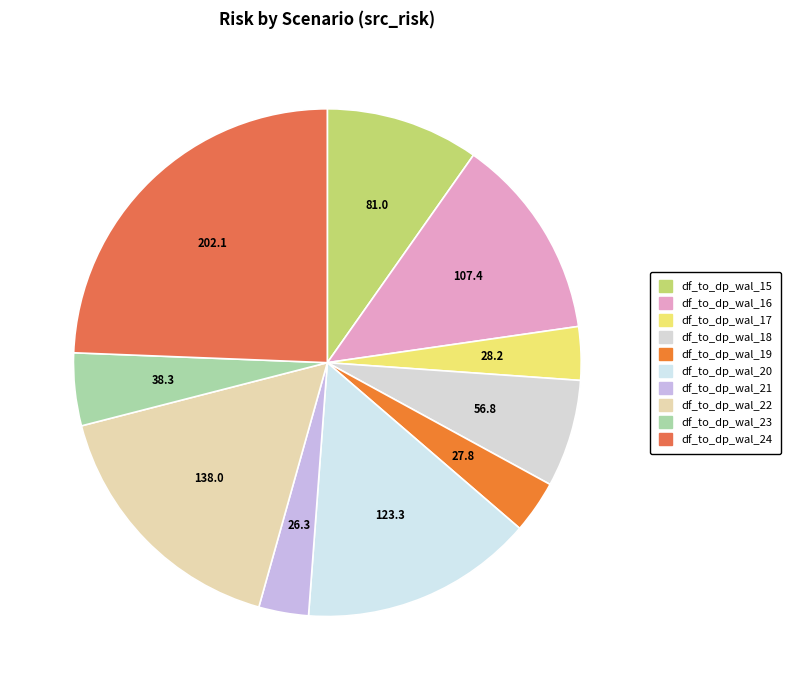

True or false: df_to_dp_wal_17 accounts for 9% of the total.

False